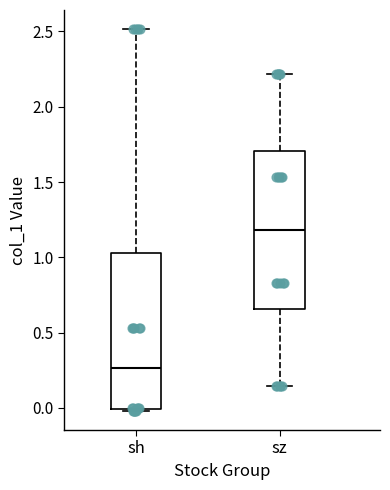

Reading left to right, read every box against the y-axis: the position of its median line, the range the box covers, and the ends of its whiskers. The values are not printed on the chart, so give them approximately, as read against the axis.

sh: median 0.25, box 0.00 to 1.05, whiskers 0.00 to 2.50
sz: median 1.20, box 0.65 to 1.70, whiskers 0.15 to 2.20